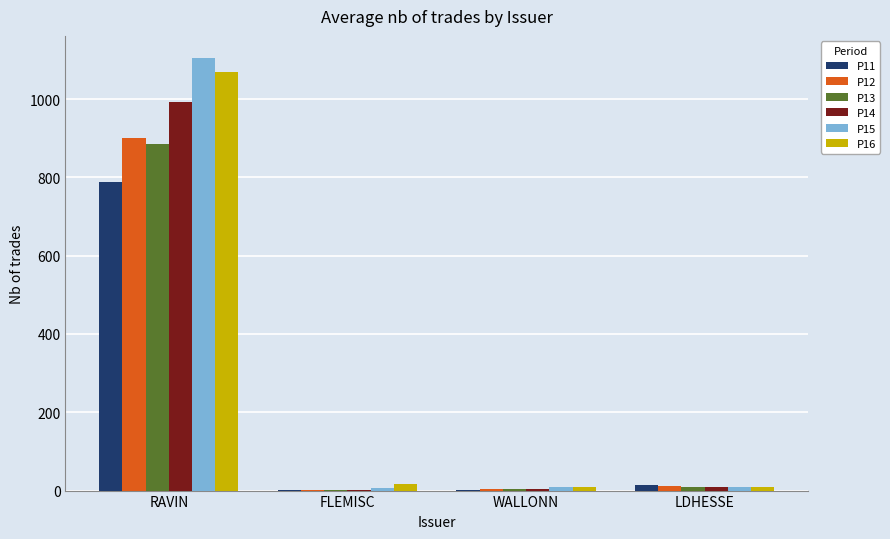

Which series has the widest spread of values?

P15